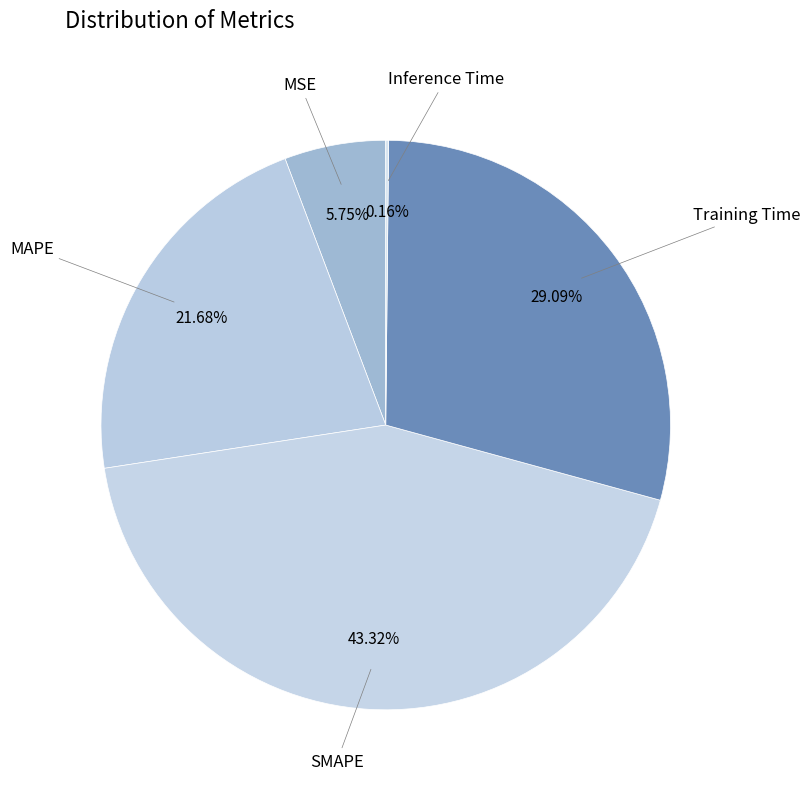

Which category has the biggest portion of the pie?

SMAPE